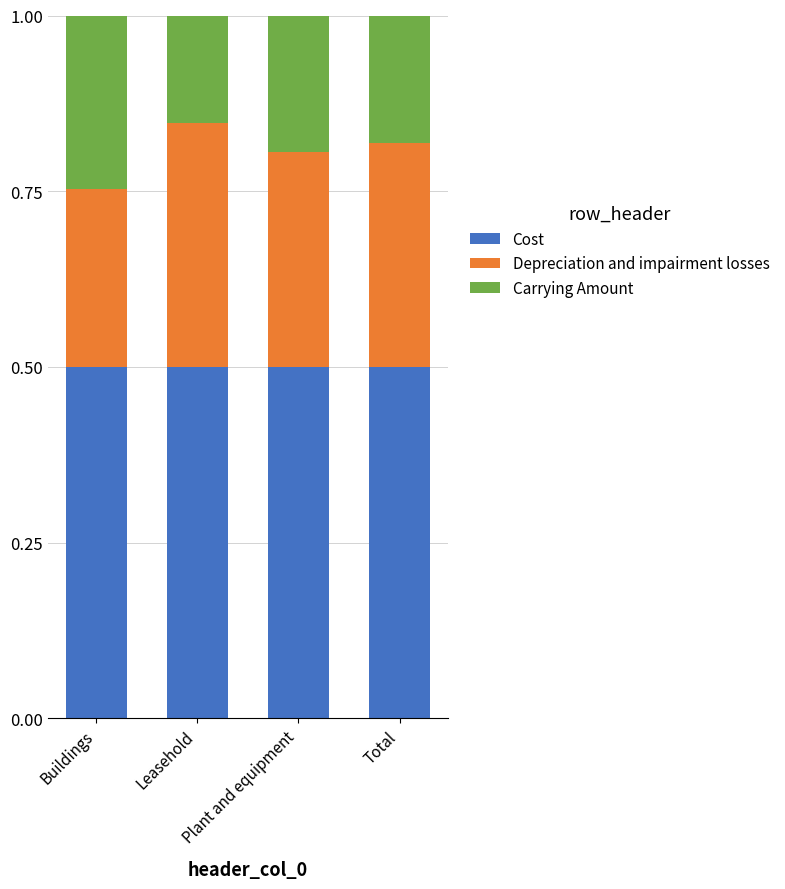

What is the total value across all series at Leasehold?

1.0